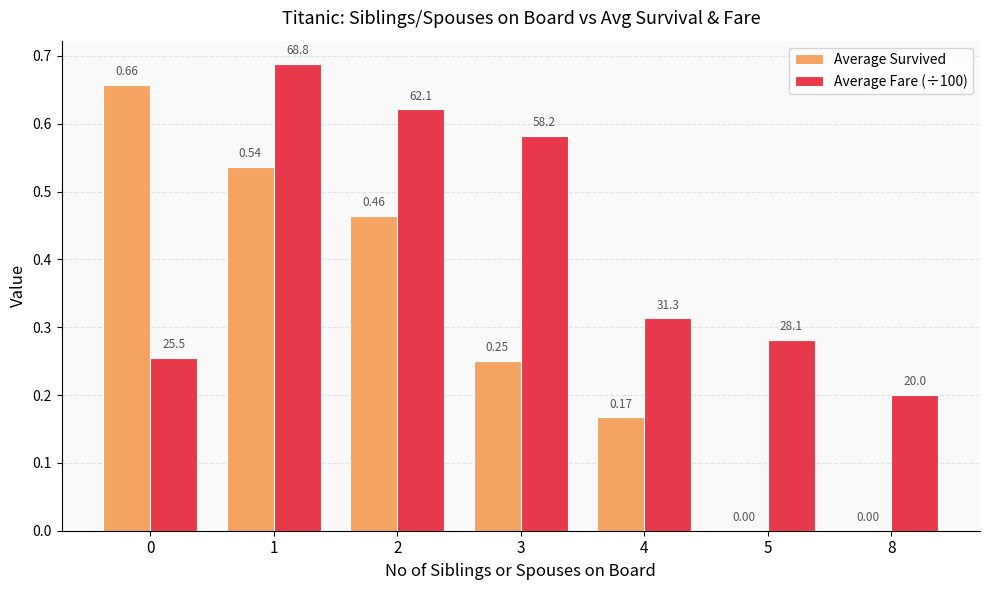

Count the number of categories in the chart.

7